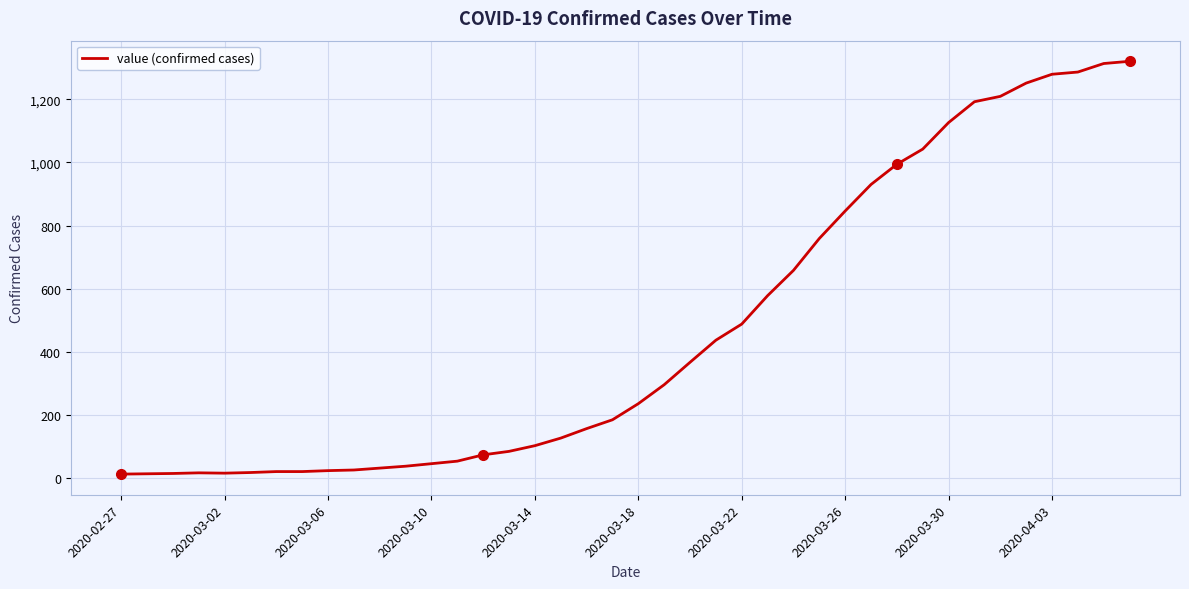

What is the maximum value shown in the chart?

1320